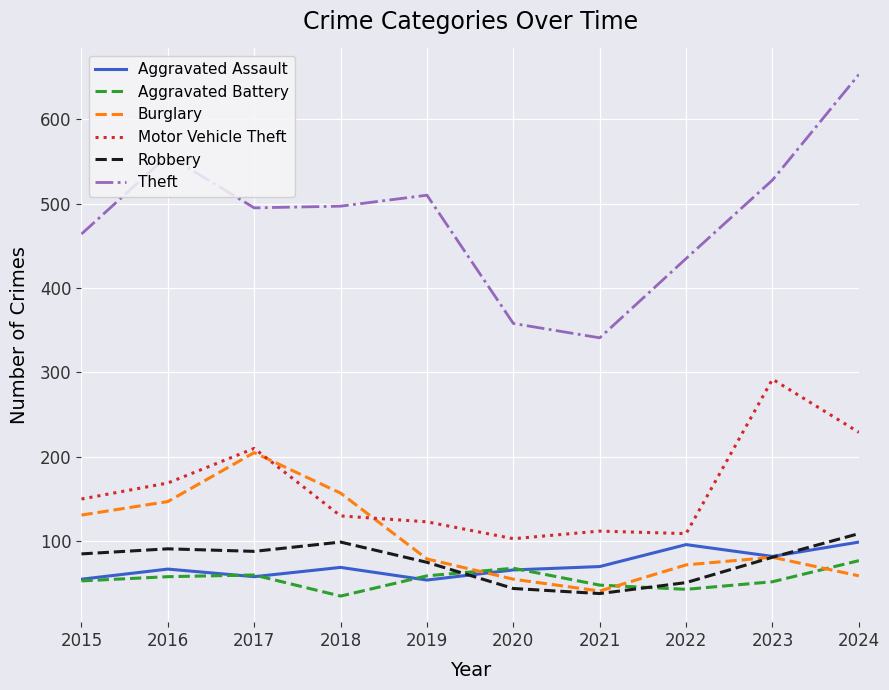

Count the number of data series in this chart.

6